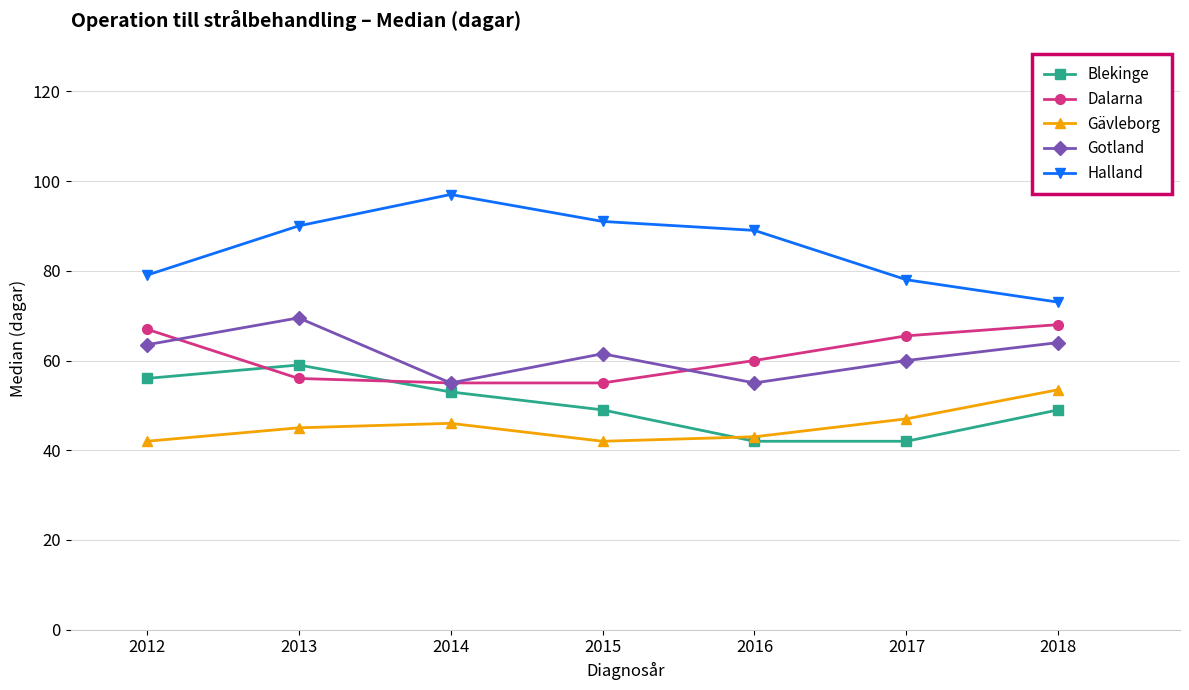

Which series has the largest range (max minus min)?

Halland